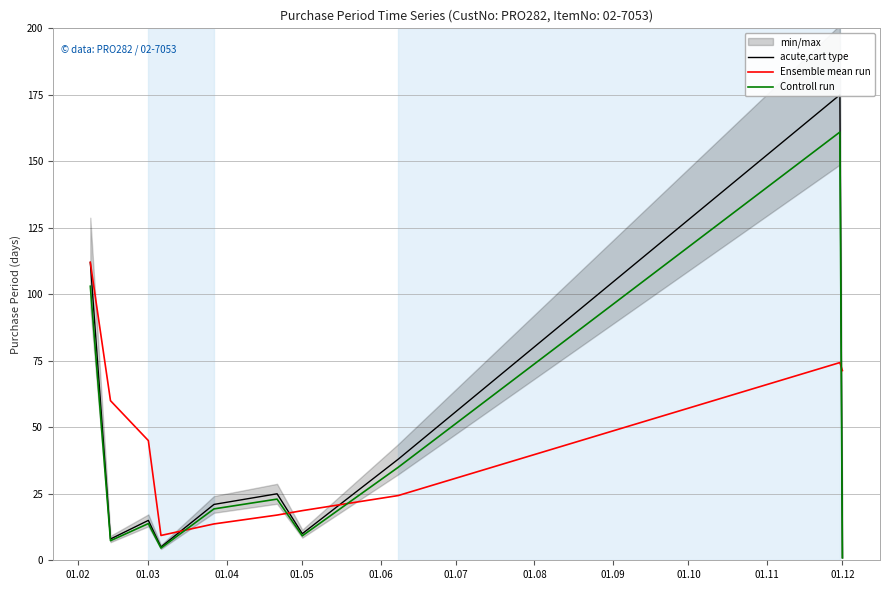

Which series ends up on top after the final intersection of Ensemble mean run and Controll run?

Ensemble mean run